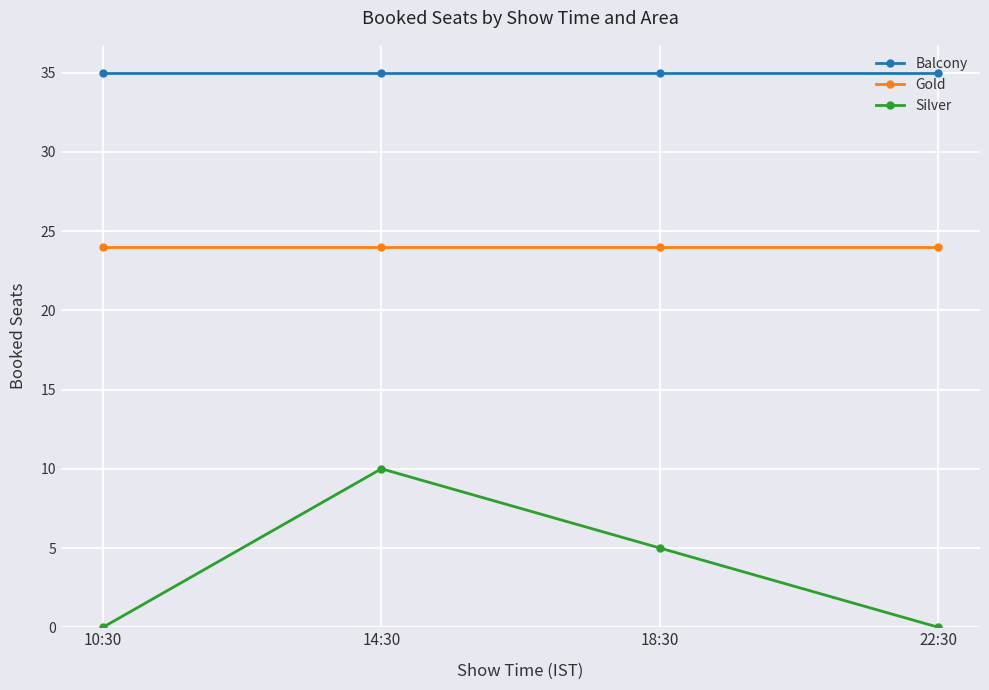

Which series changed the most between 14:30 and 18:30?

Silver